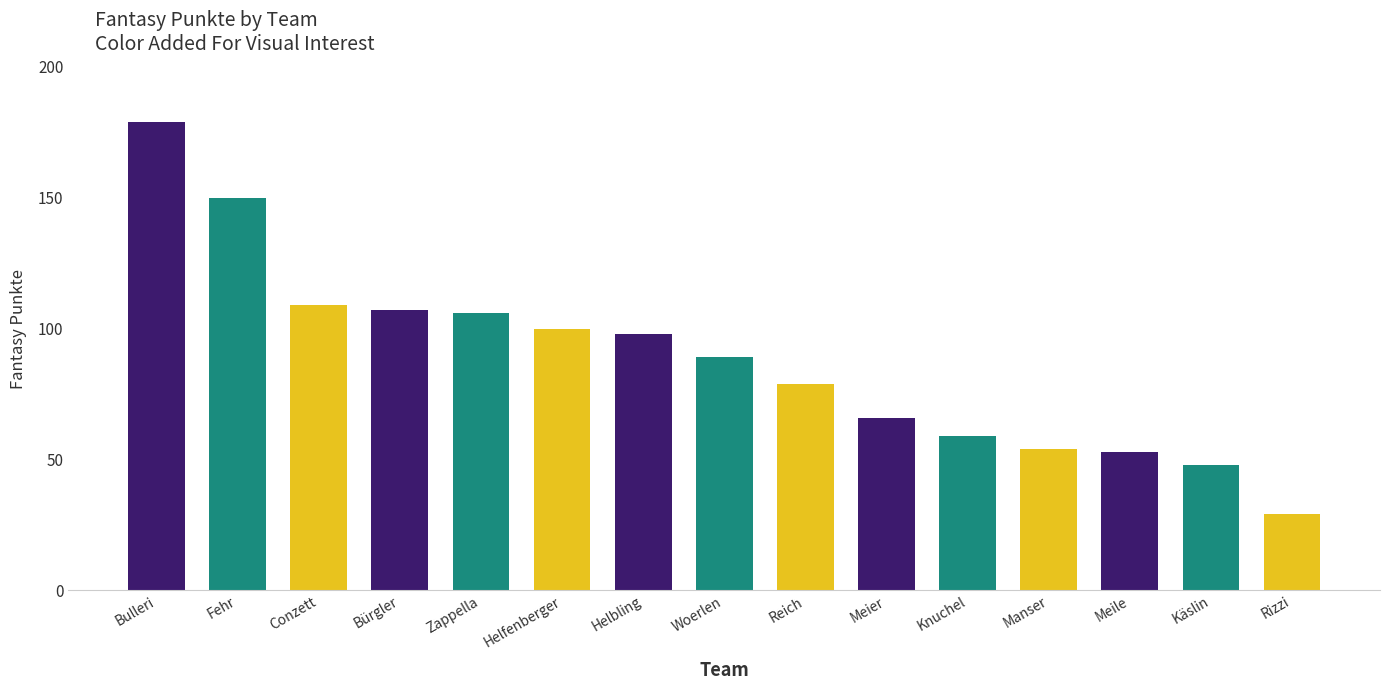

Count the number of data series in this chart.

1